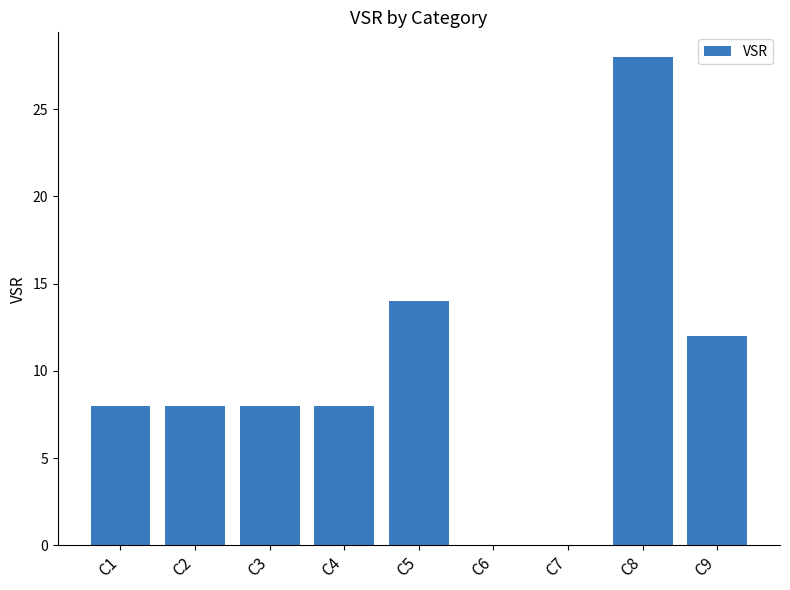

What is the greatest value displayed?

28